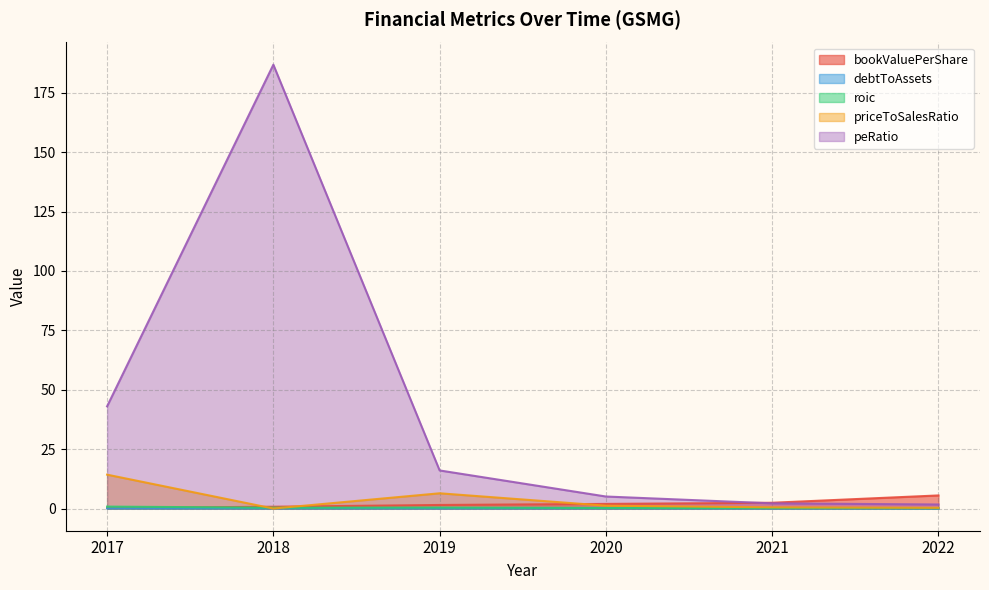

What is the spread (max minus min) of values at 2021?

2.4